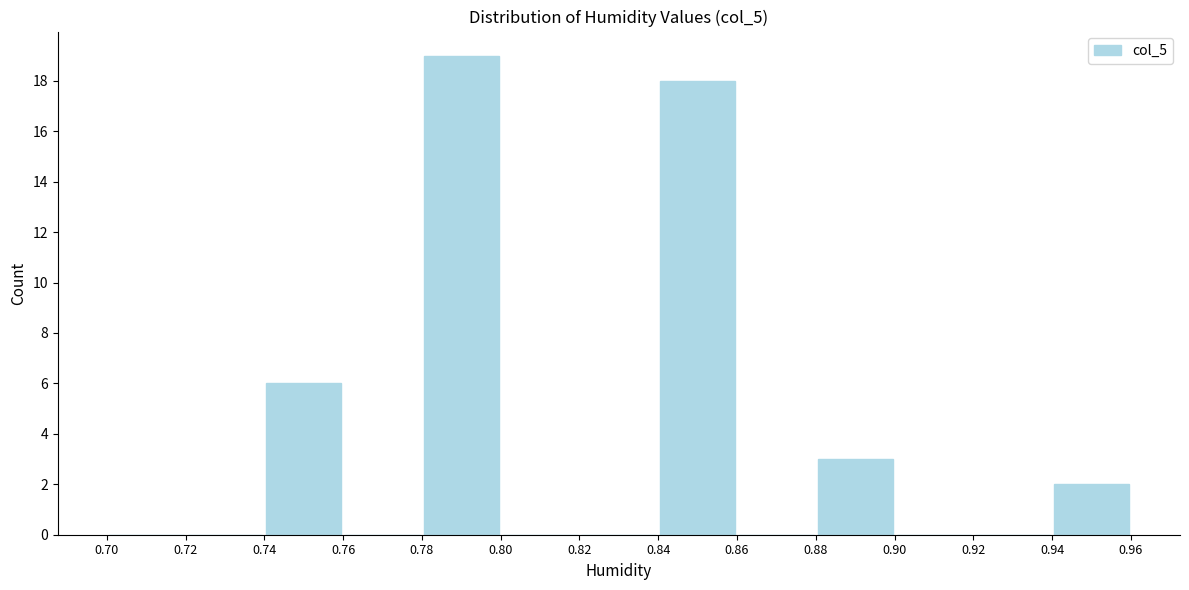

How tall is the bar that spans 0.94 to 0.96 on the x-axis? The values are not printed on the chart, so give them approximately, as read against the axis.

2